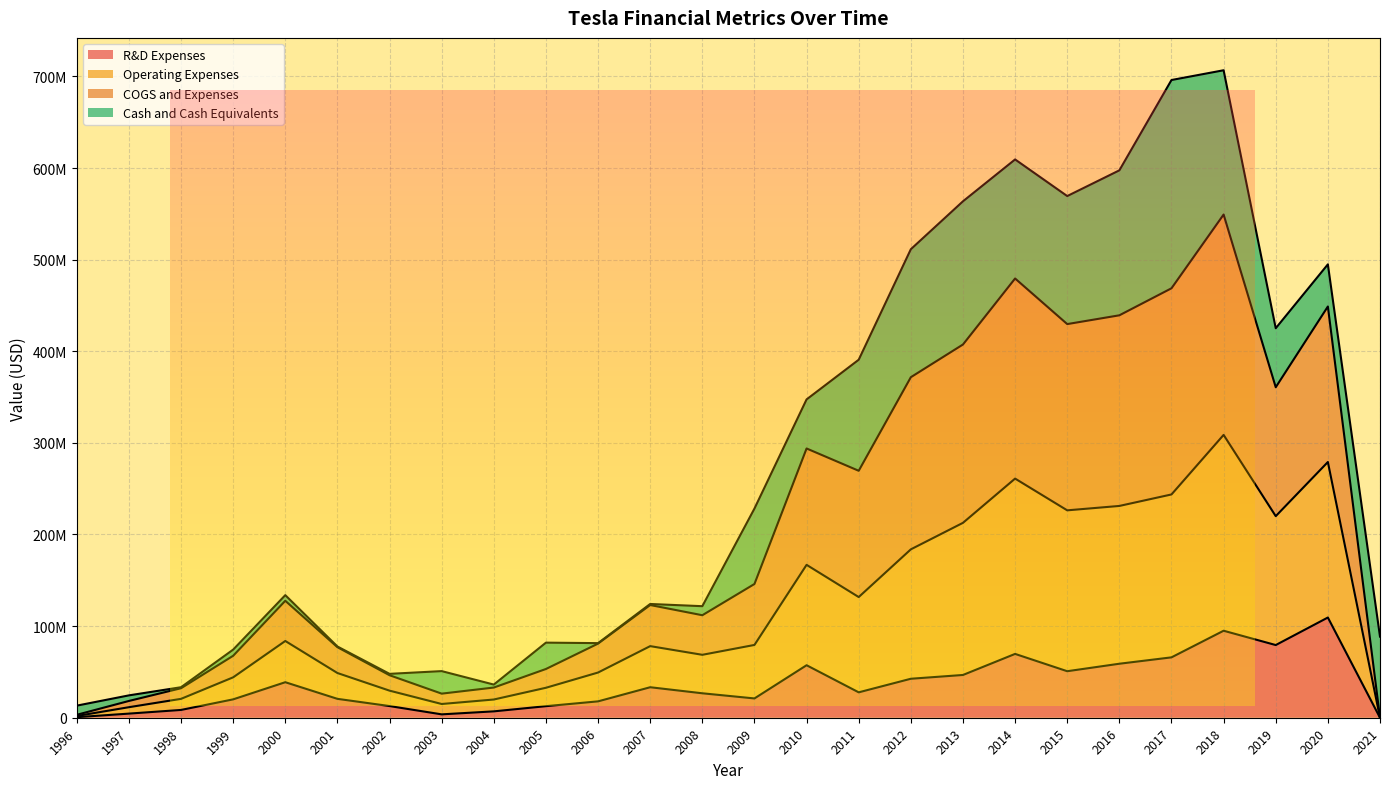

What is the value of the R&D Expenses point at the 16th from the left?

27720000